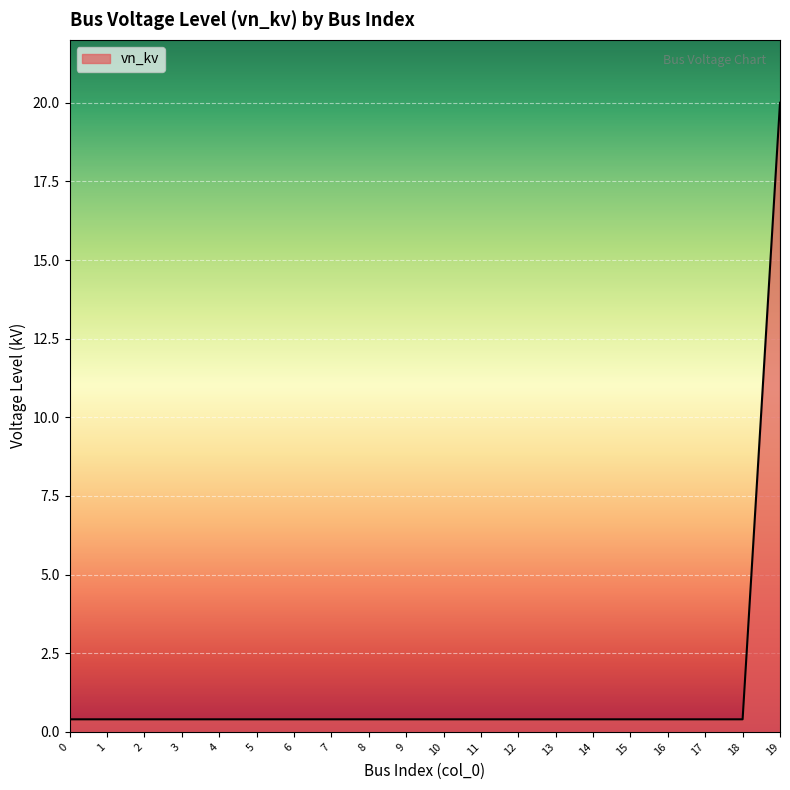

What is the difference between the maximum and minimum values?

19.6